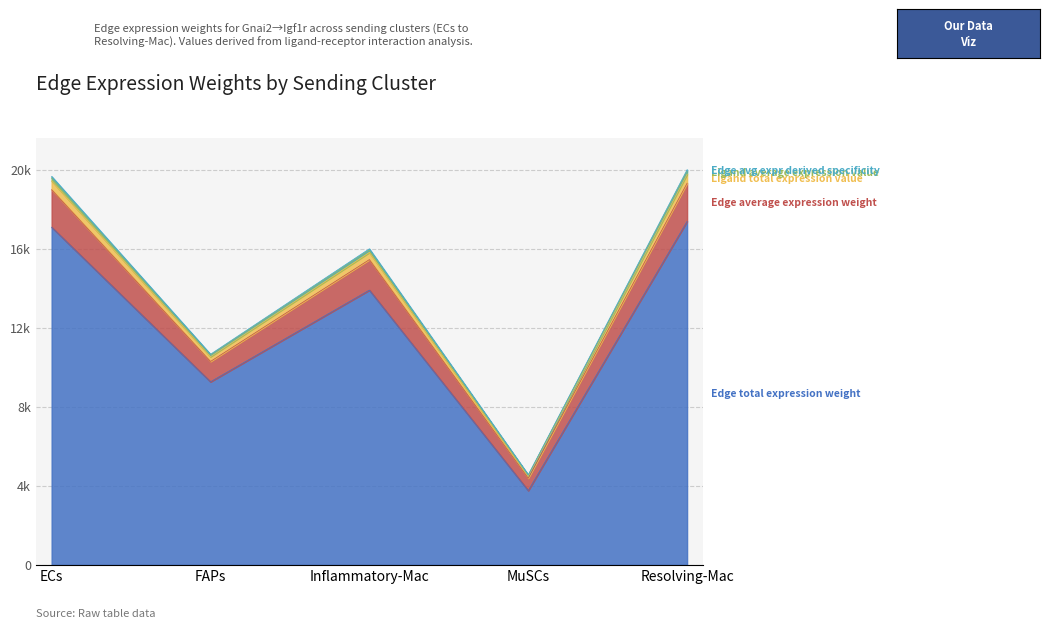

What is the sum of all Ligand average expression value values?

70042.2